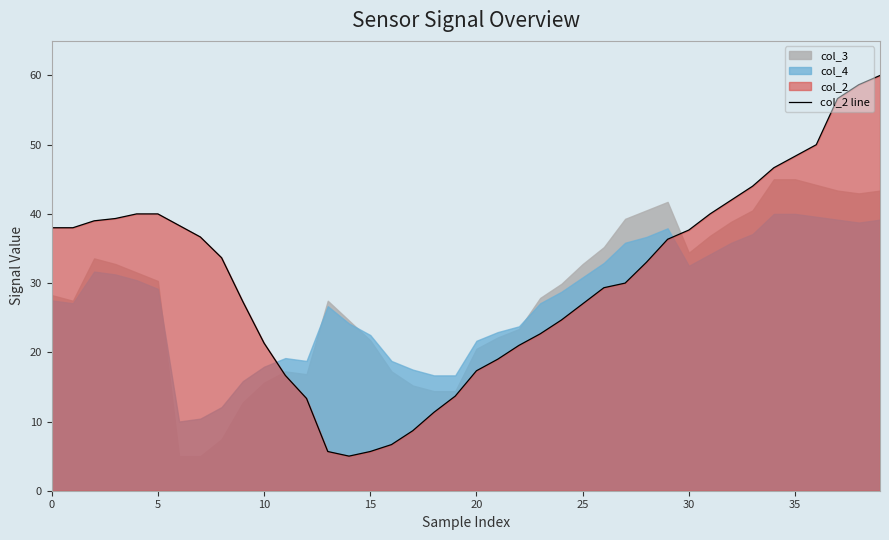

What is the difference between the second highest and second lowest values?

53.0